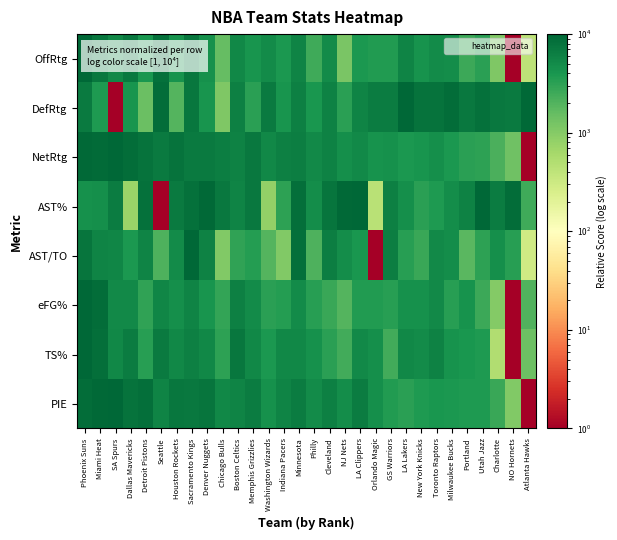

Which series has the largest total across all categories?

DefRtg